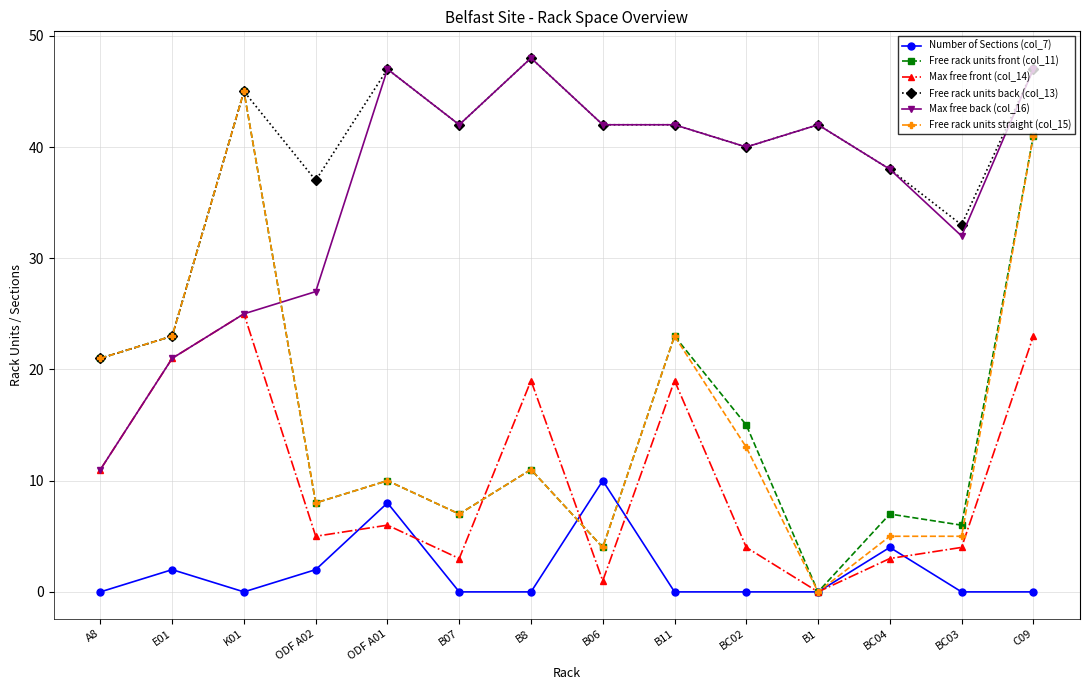

What is the sum of the Max free back (col_16) values at K01 and BC04?

63